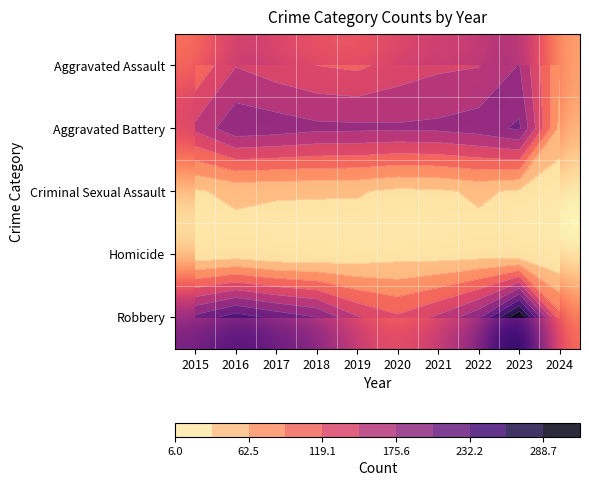

At how many categories does at least one series exceed 9?

10